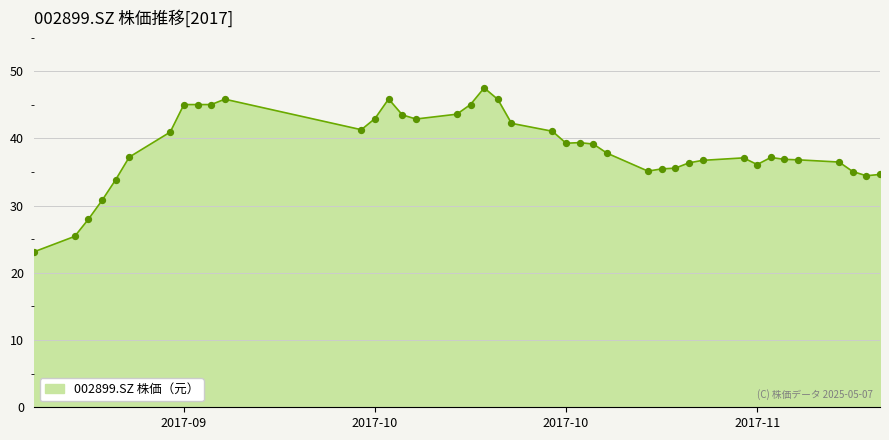

What is the maximum value shown in the chart?

47.5